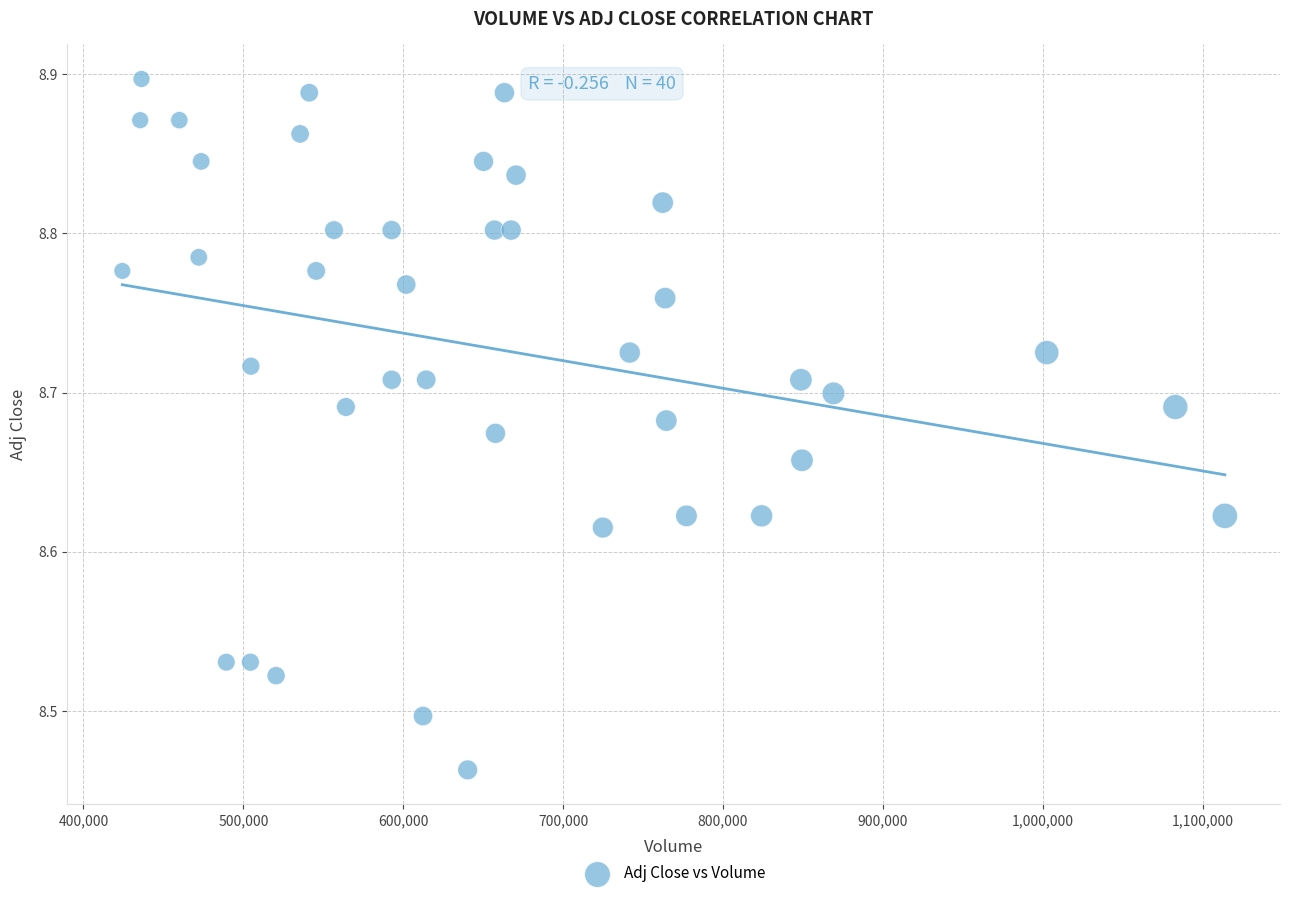

What is the range of Y values (max minus min)?

0.4